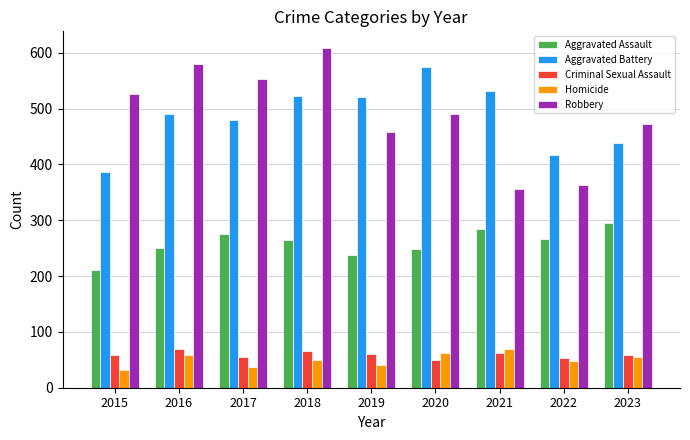

What is the sum of the Aggravated Assault values at 2017 and 2019?

514